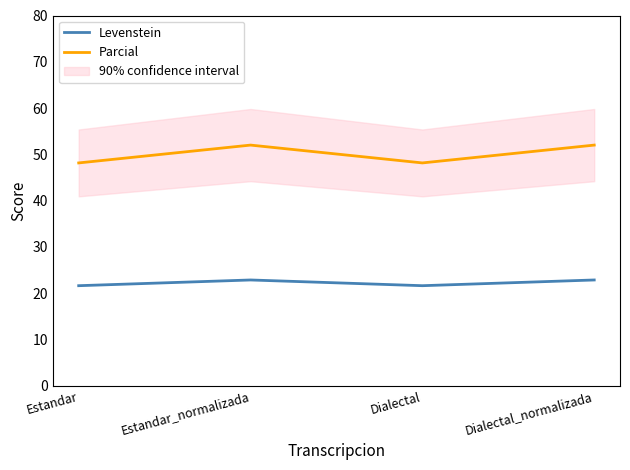

Count the number of data series in this chart.

2